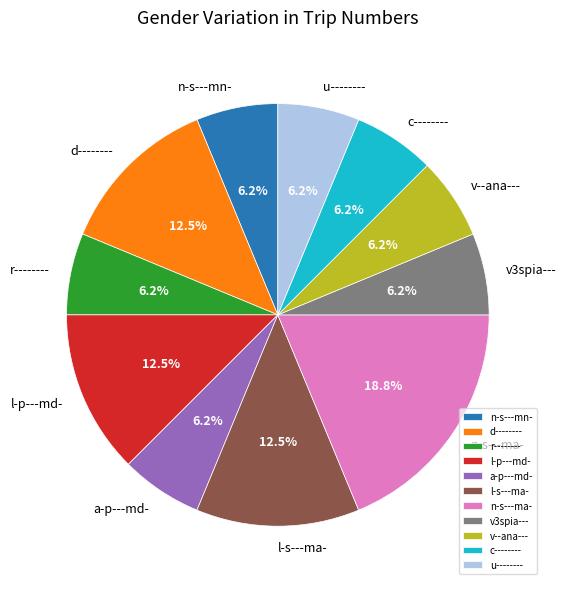

Between v--ana--- and l-p---md-, which is larger?

l-p---md-